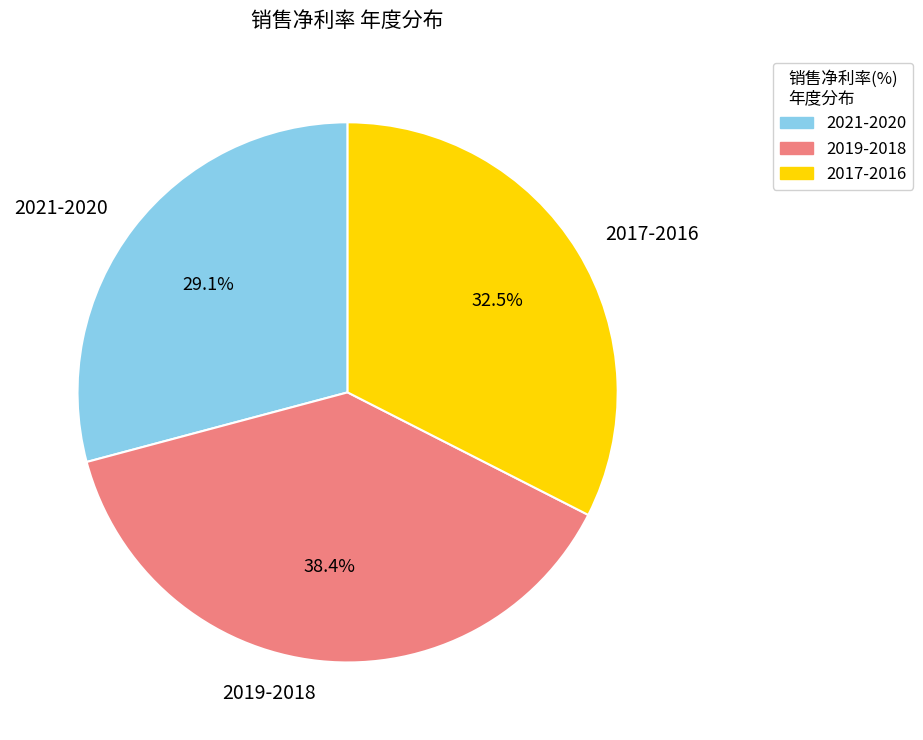

Combined, do 2017-2016 and 2019-2018 account for over 50%?

Yes